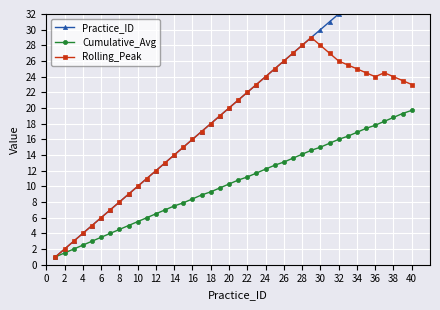

Is this an area chart (filled region under the line)?

No